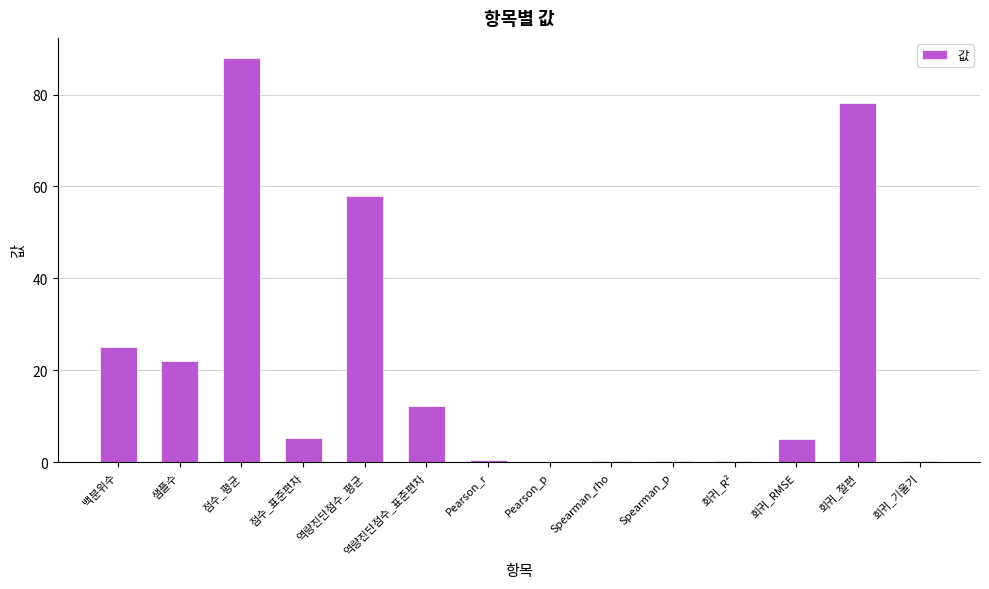

Between 회귀_절편 and 점수_표준편차, which is larger?

회귀_절편